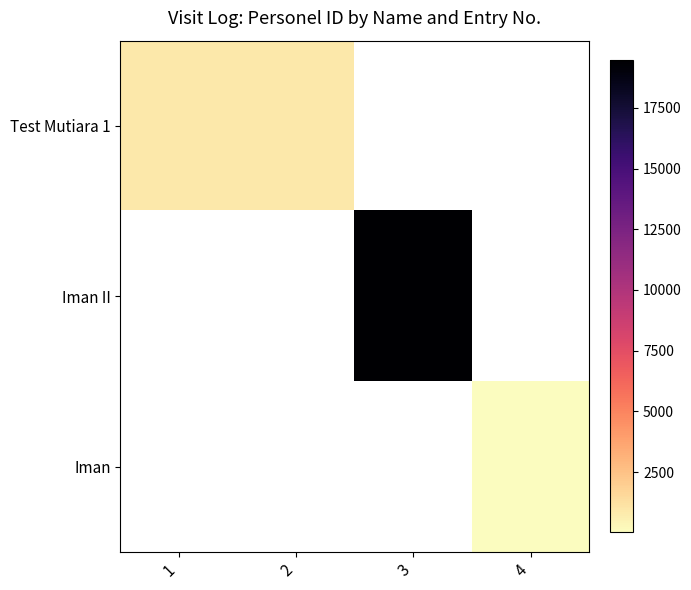

What is the maximum value for Test Mutiara 1?

908.0